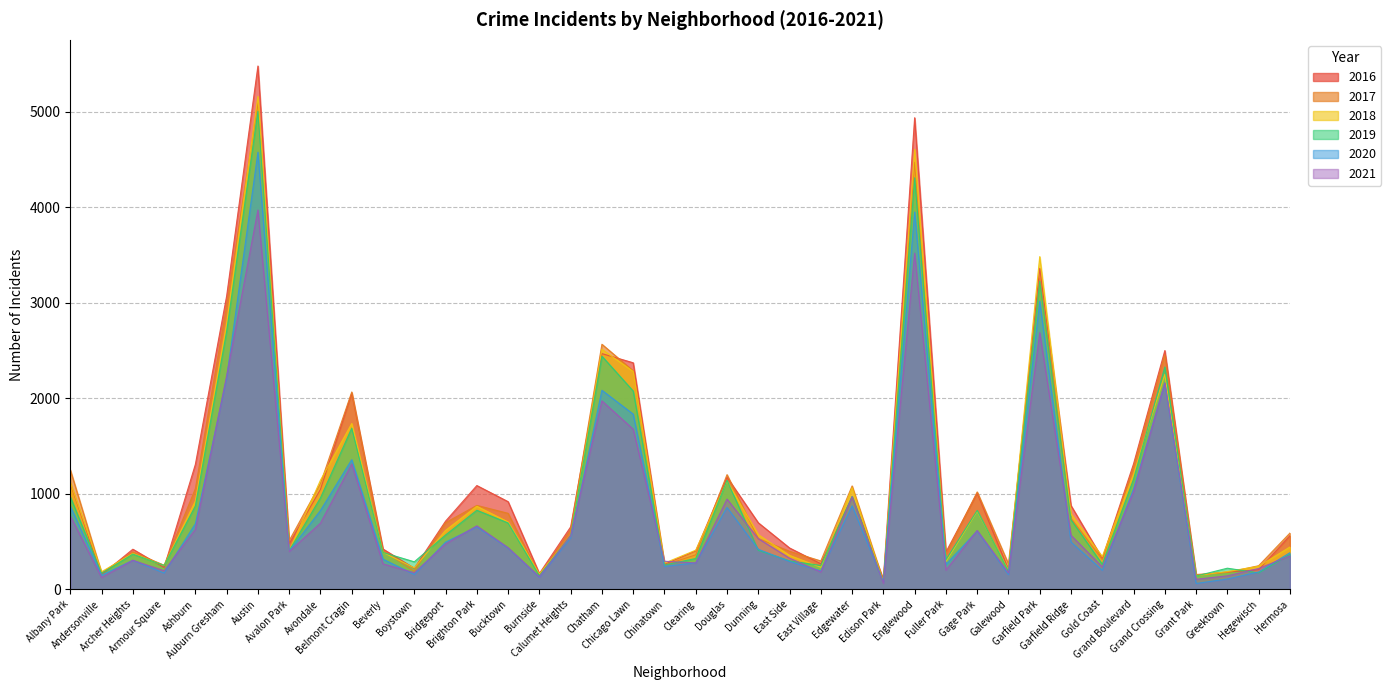

Where is the first local maximum for 2020?

Archer Heights